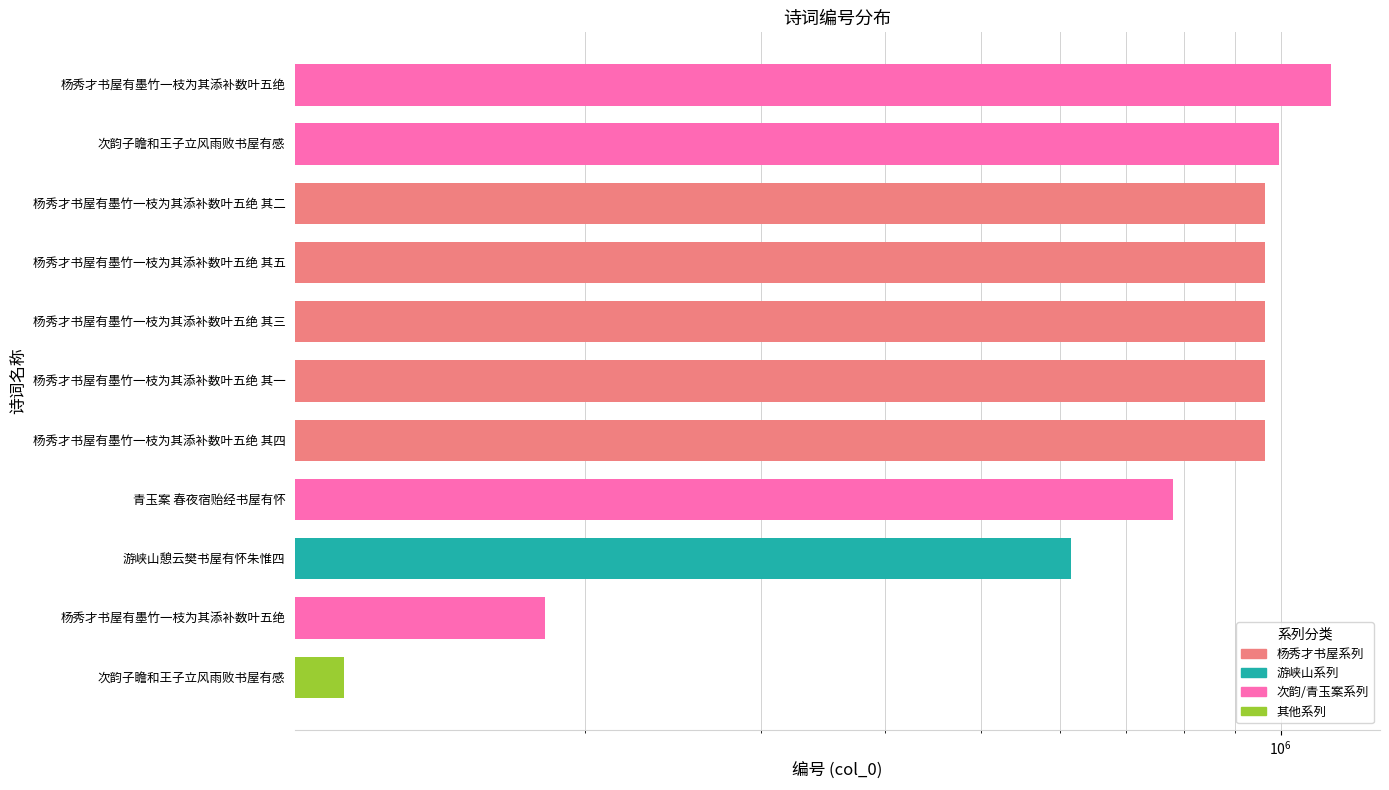

Does the chart contain stacked bars?

No